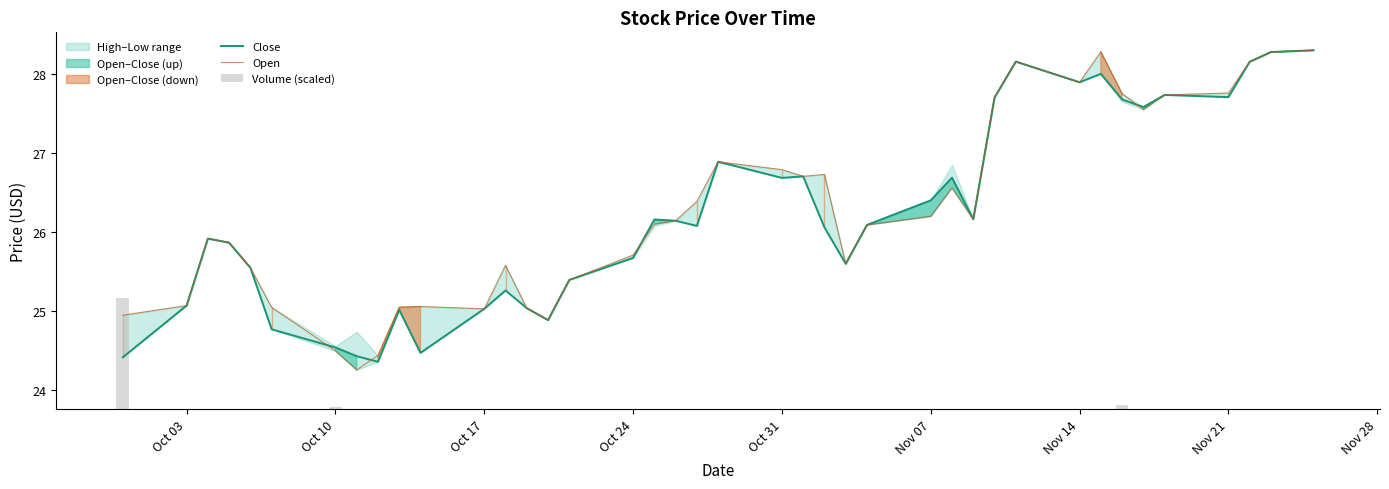

How many bars are there in total?

120